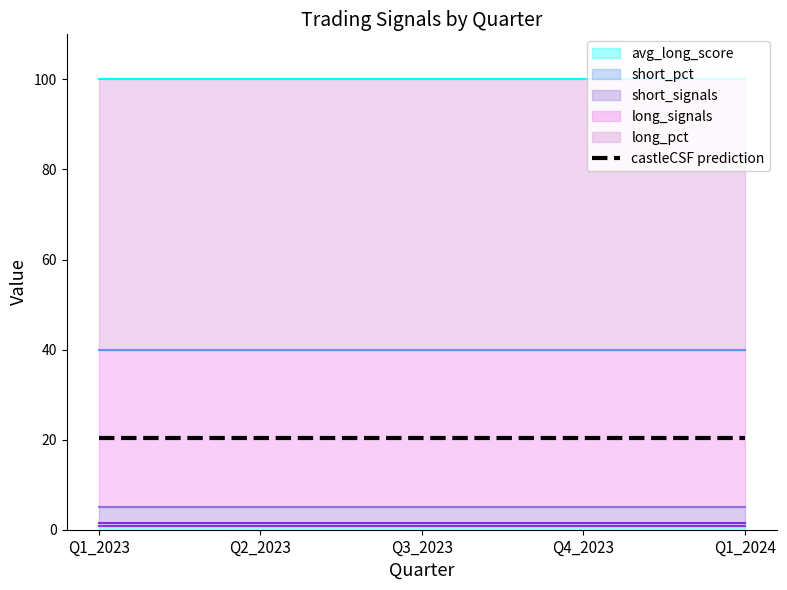

True or false: avg_long_score has more than 1 points higher than both neighbors.

False